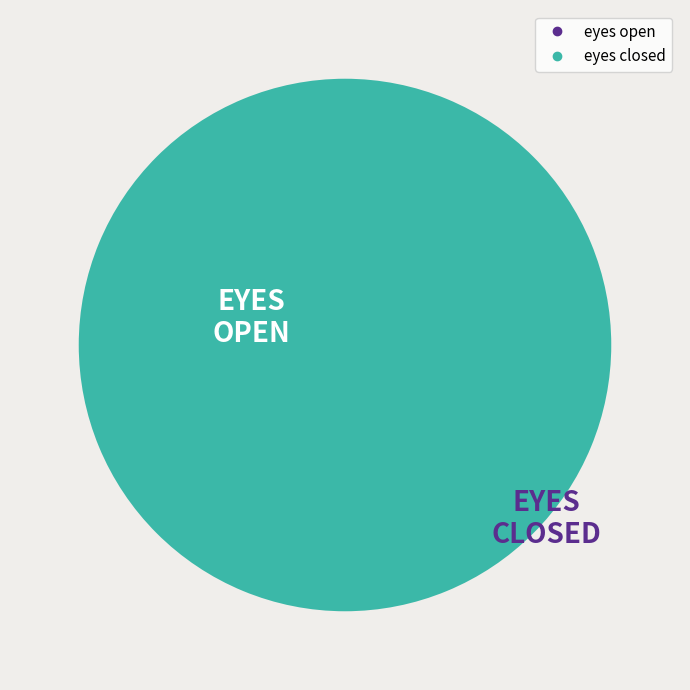

What portion of the pie excludes eyes open?

100.0%